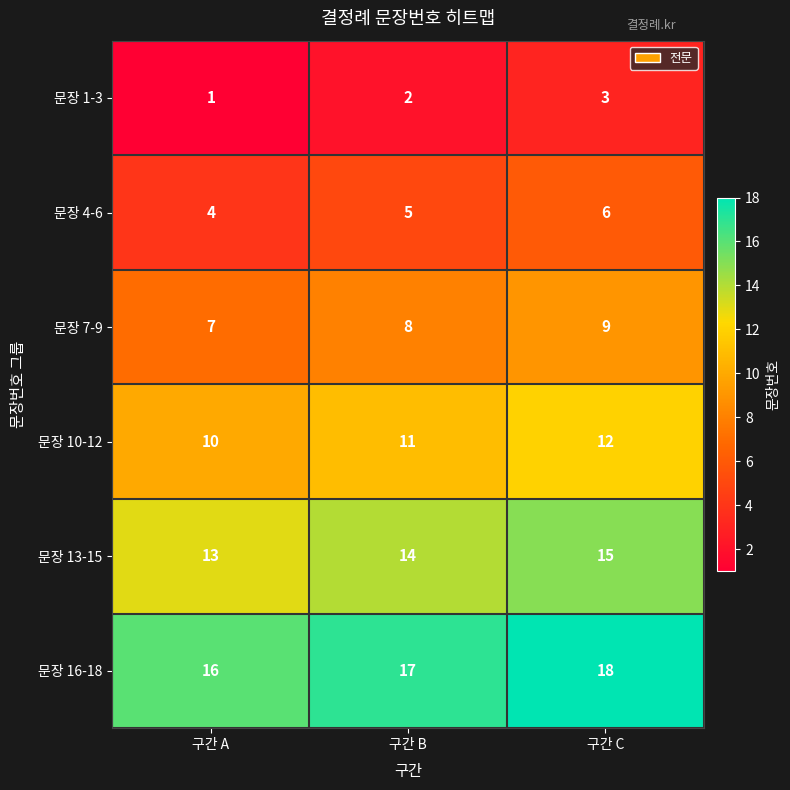

How many 문장 13-15 values are between 13 and 15?

3